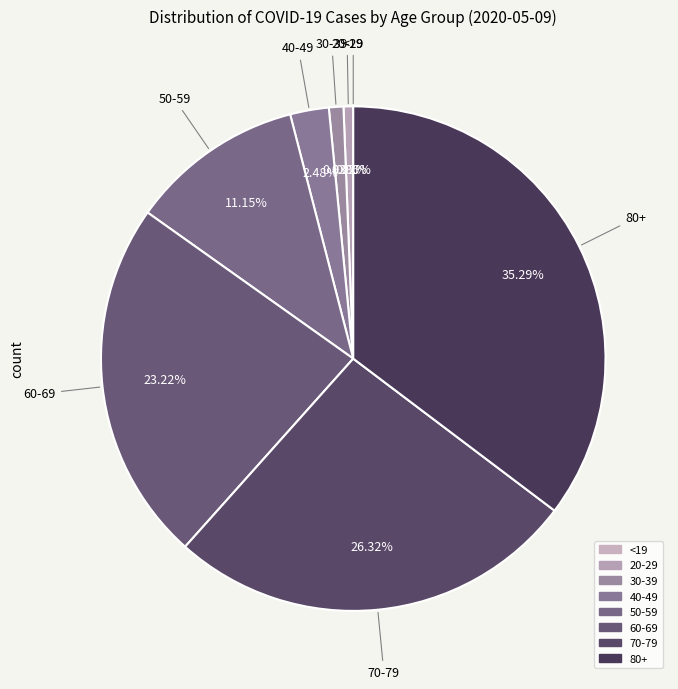

True or false: 80+ accounts for 20% of the total.

False